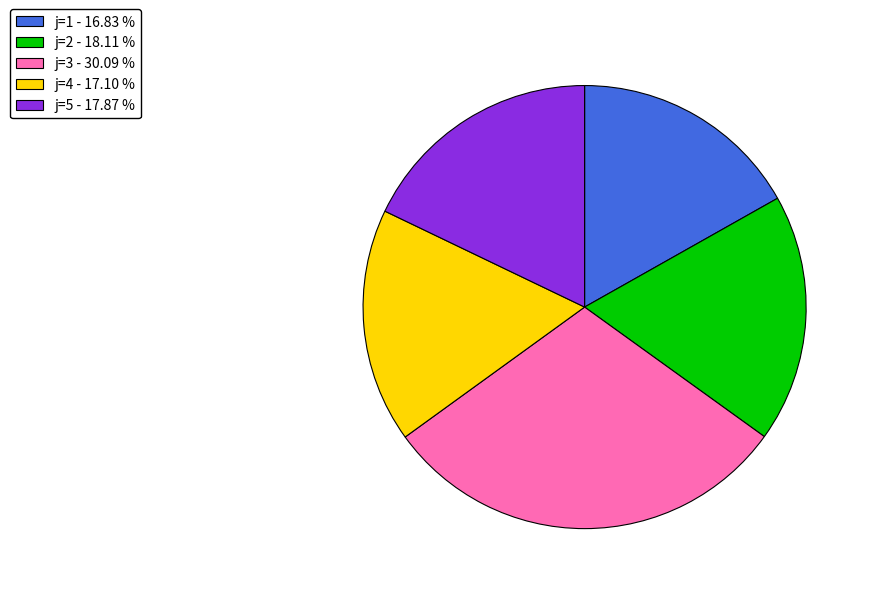

Does any single category account for the majority?

No